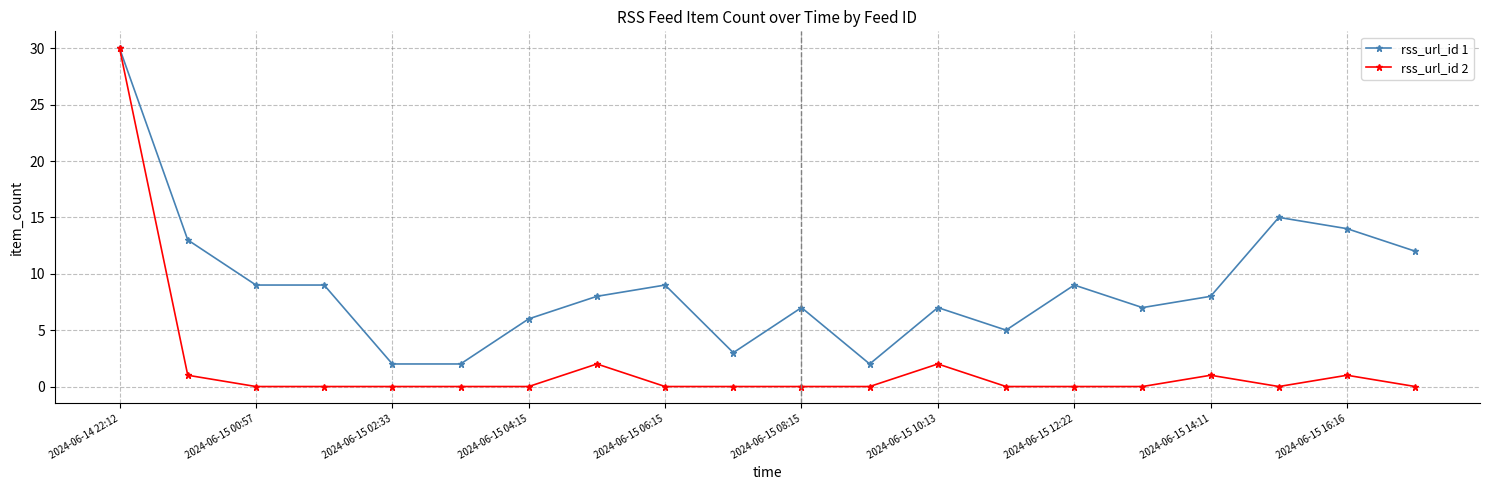

Rank the series by their average value, from lowest to highest.

rss_url_id 2, rss_url_id 1